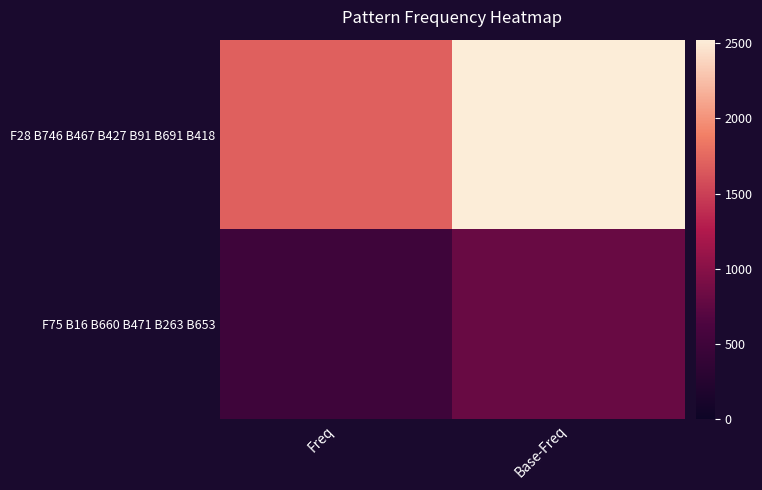

At which category does the chart reach its peak across all series?

Base-Freq